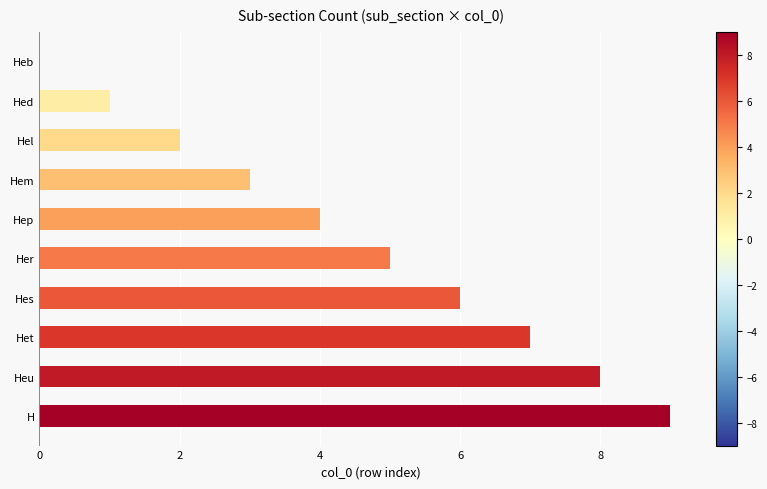

How many distinct data groups are displayed?

1